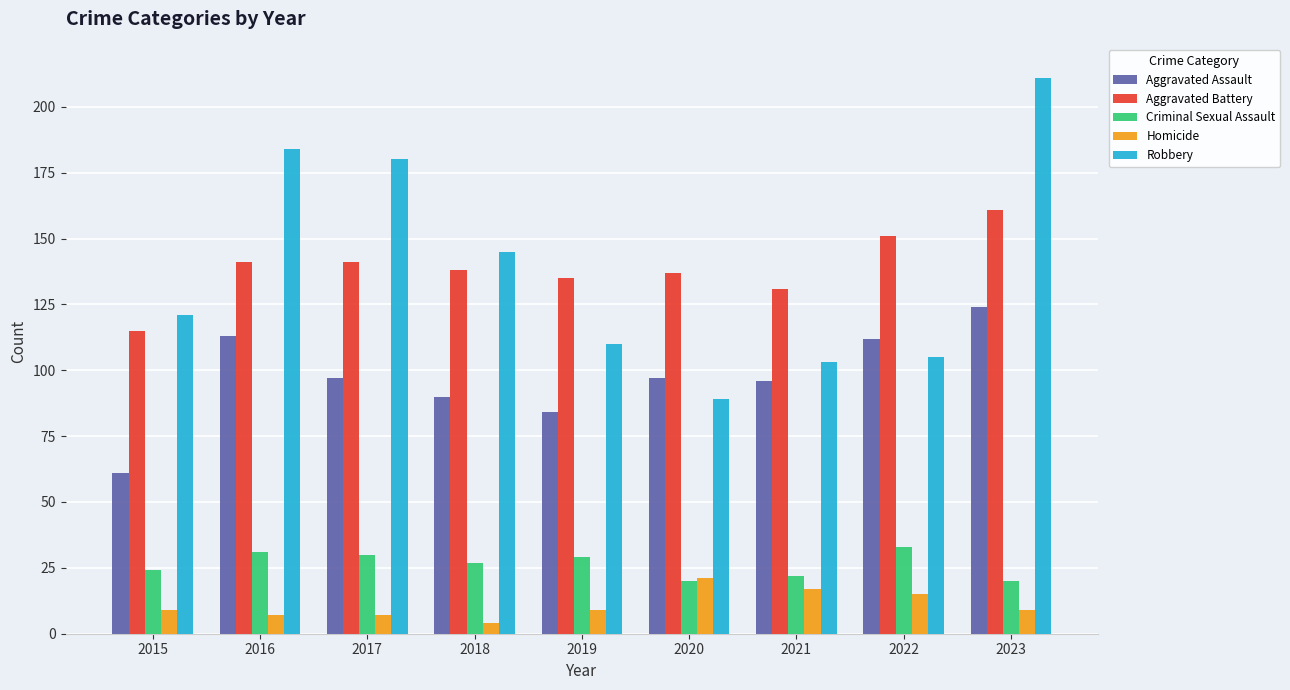

What is the average value of the Criminal Sexual Assault series?

26